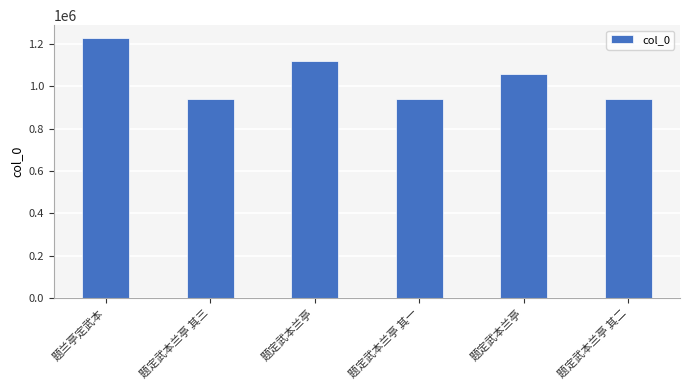

Where does the data first go above 1058294?

题兰亭定武本